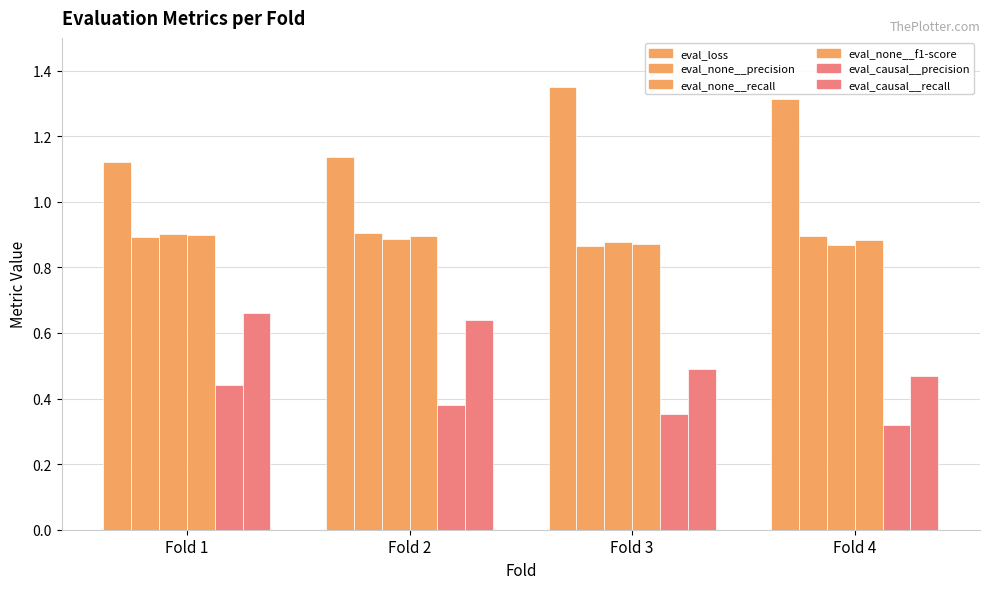

Reading left to right, what are all the values shown in this chart?

eval_loss: 1.1	1.1	1.4	1.3
eval_none__precision: 0.9	0.9	0.9	0.9
eval_none__recall: 0.9	0.9	0.9	0.9
eval_none__f1-score: 0.9	0.9	0.9	0.9
eval_causal__precision: 0.4	0.4	0.4	0.3
eval_causal__recall: 0.7	0.6	0.5	0.5